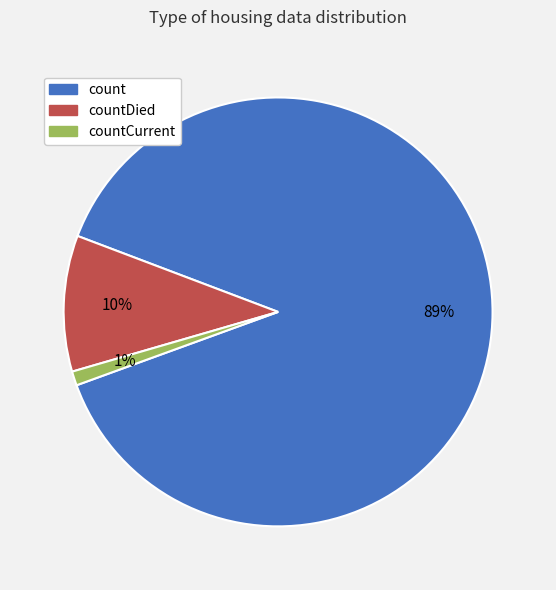

To the nearest percent, what is the average slice percentage?

33%